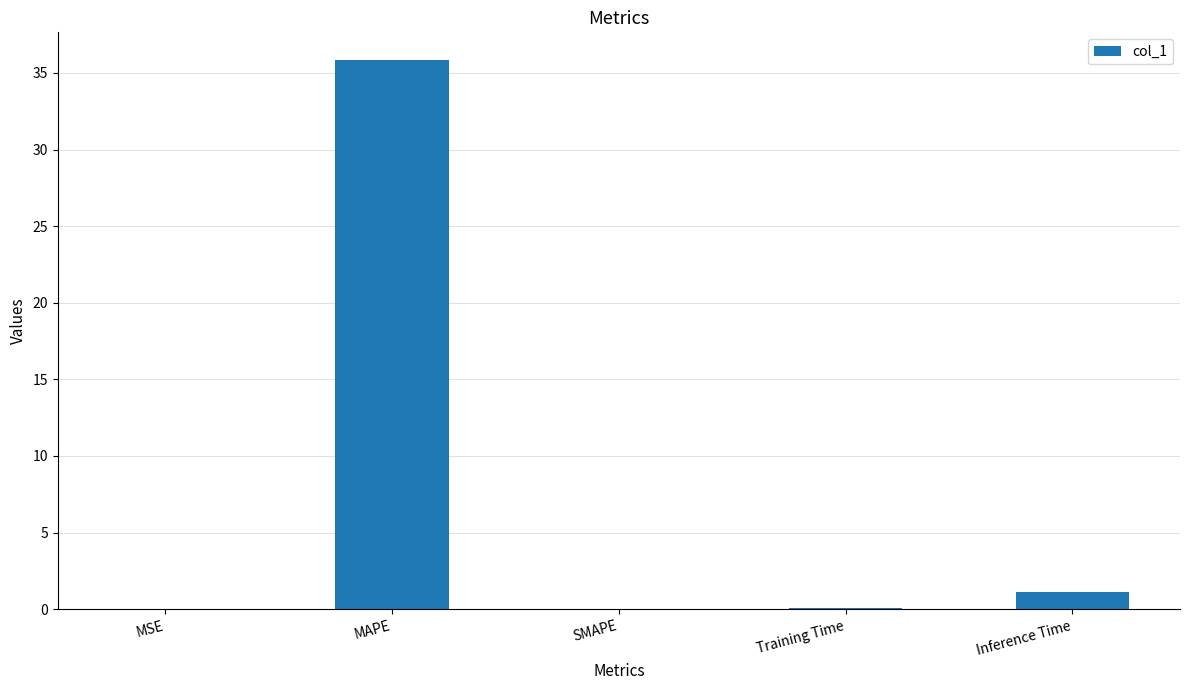

What is the greatest value displayed?

35.9